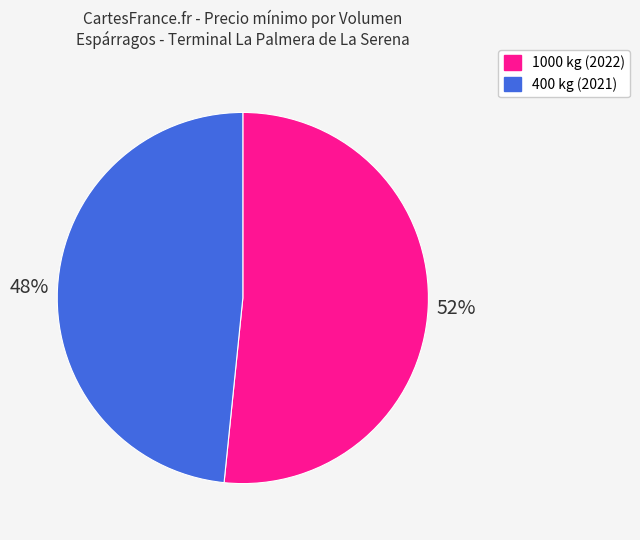

Is it true that 400 is 48% of the pie?

True